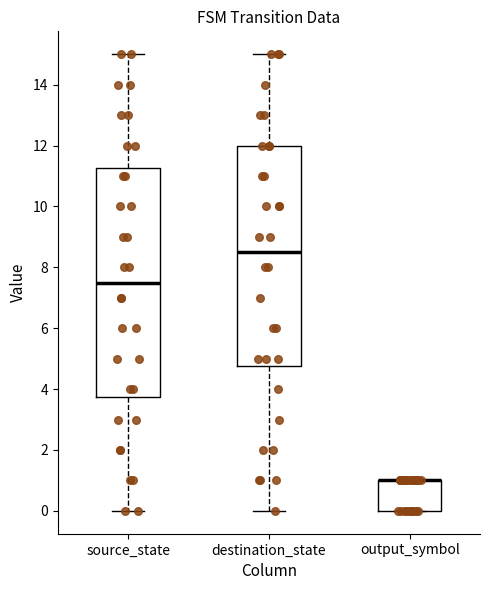

Reading left to right, transcribe this box plot: for each box, give where its median line is, the range the box spans, and where its two whiskers end, as read against the y-axis. The values are not printed on the chart, so give them approximately, as read against the axis.

source_state: median 7.6, box 3.8 to 11.2, whiskers 0.0 to 15.0
destination_state: median 8.6, box 4.8 to 12.0, whiskers 0.0 to 15.0
output_symbol: median 1.0 (drawn on the box's upper edge), box 0.0 to 1.0, whiskers 0.0 to 1.0